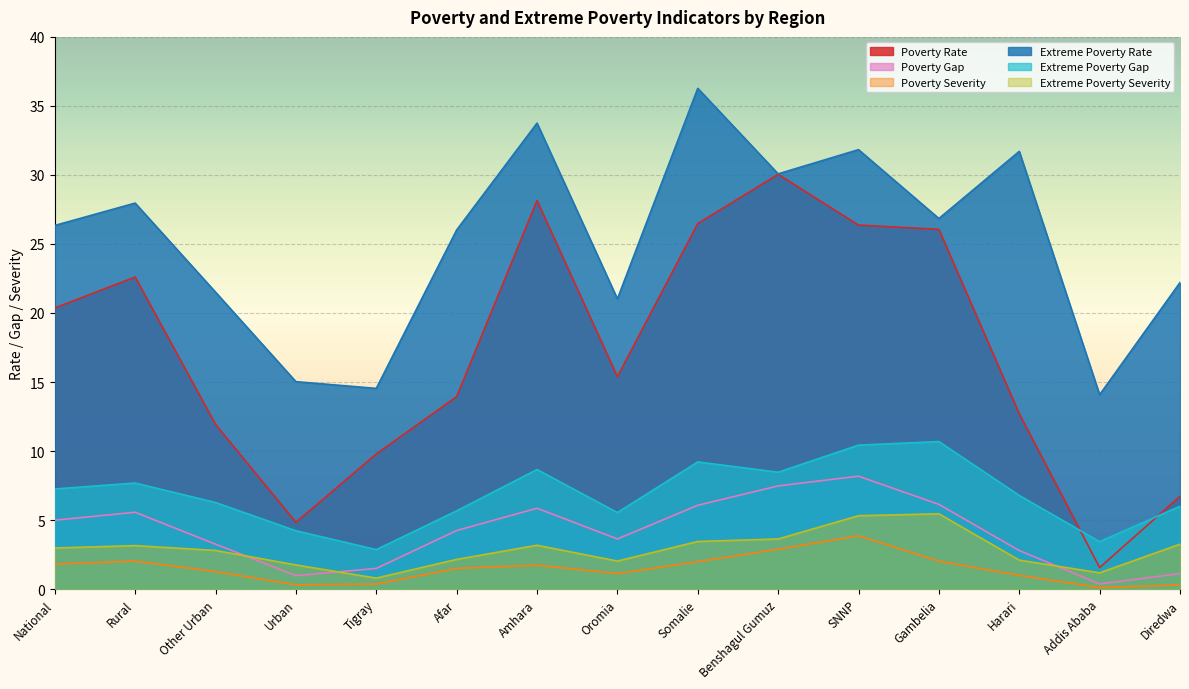

True or false: Poverty Gap and Poverty Rate intersect in this chart.

False